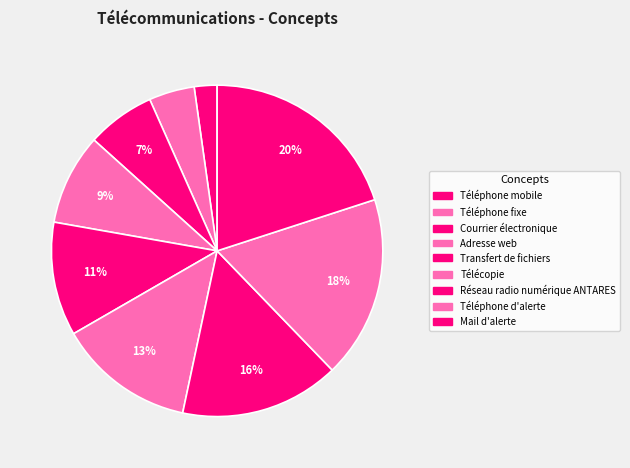

To the nearest percent, what is the average slice percentage?

11%